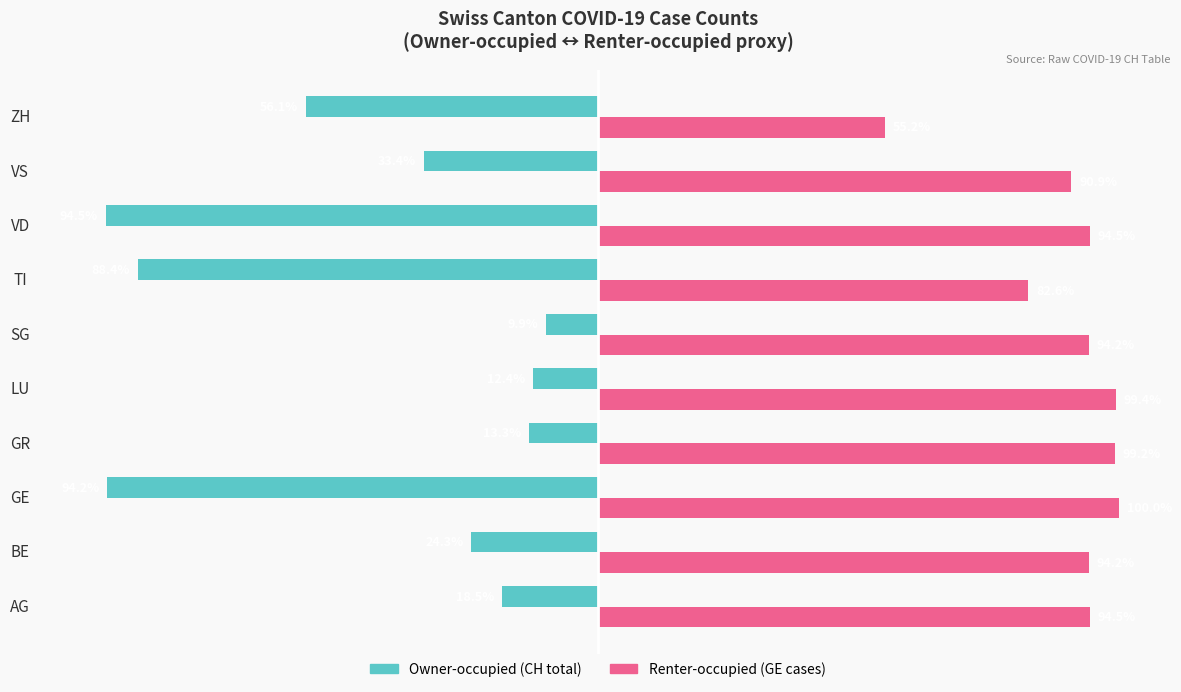

At which category is the sum across all series the highest?

LU